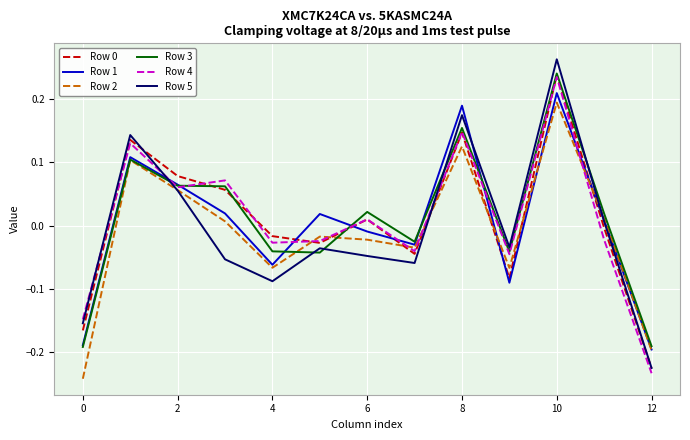

Which series has the widest spread of values?

Row 5